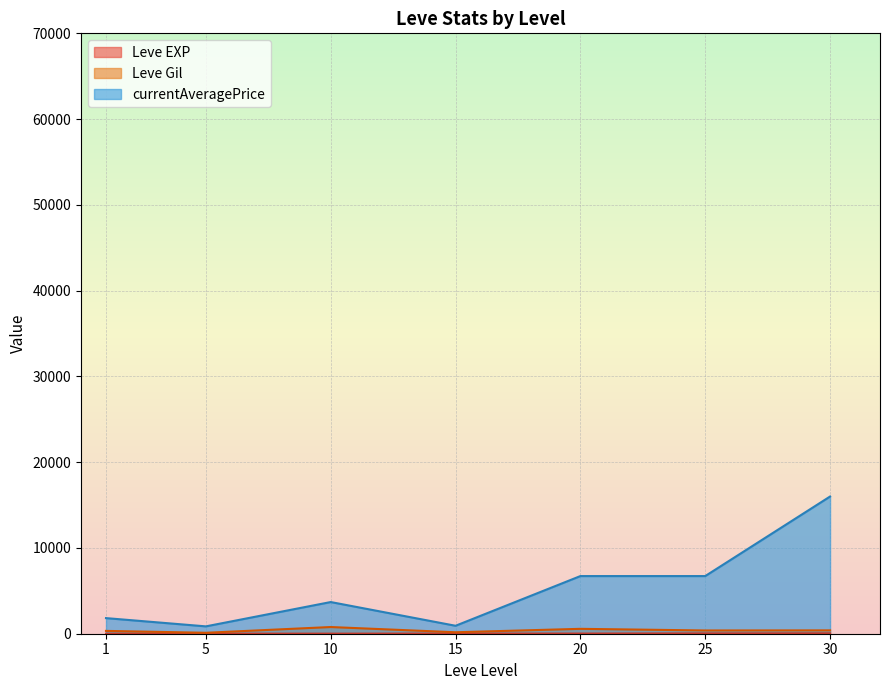

The value of currentAveragePrice at 20 is 9762. True or false?

False